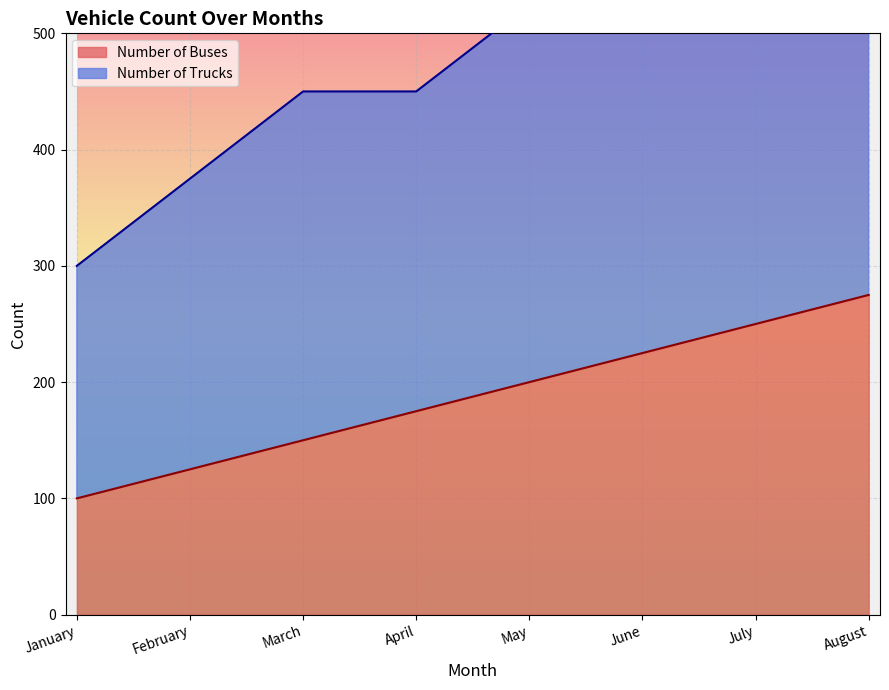

Reading left to right, transcribe all the data shown in this chart.

Number of Trucks: 300	375	450	450	525	575	650	700
Number of Buses: 100	125	150	175	200	225	250	275